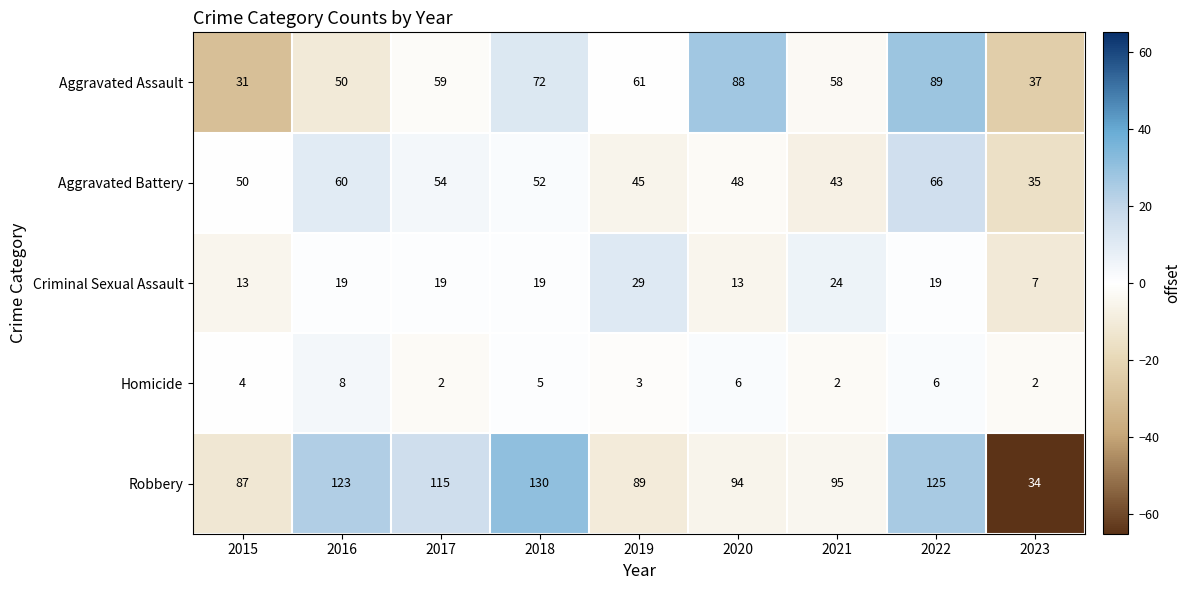

How many data points does each series have?

9